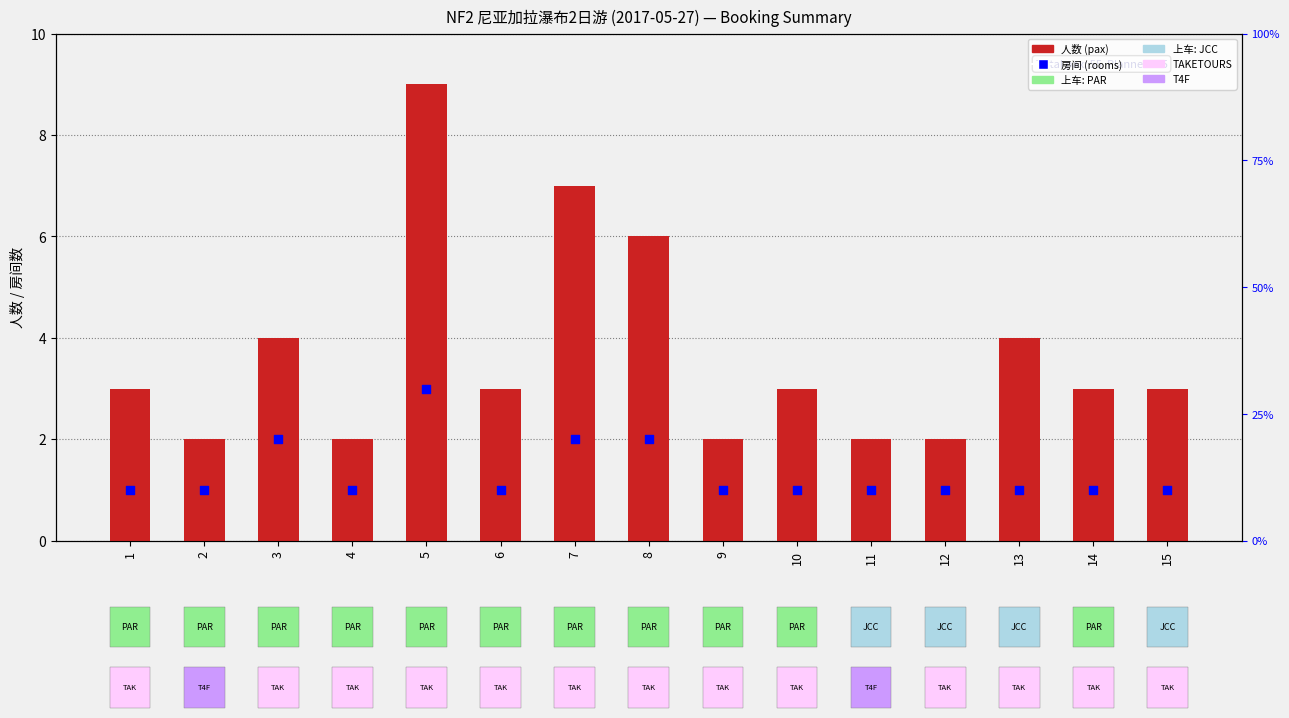

What is the total value across all series at 10?

4